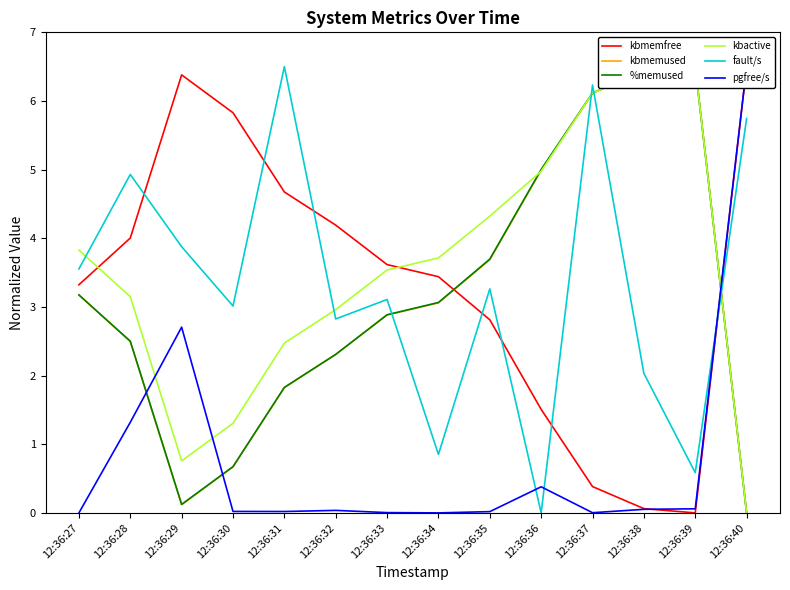

Which series has the largest total across all categories?

kbactive